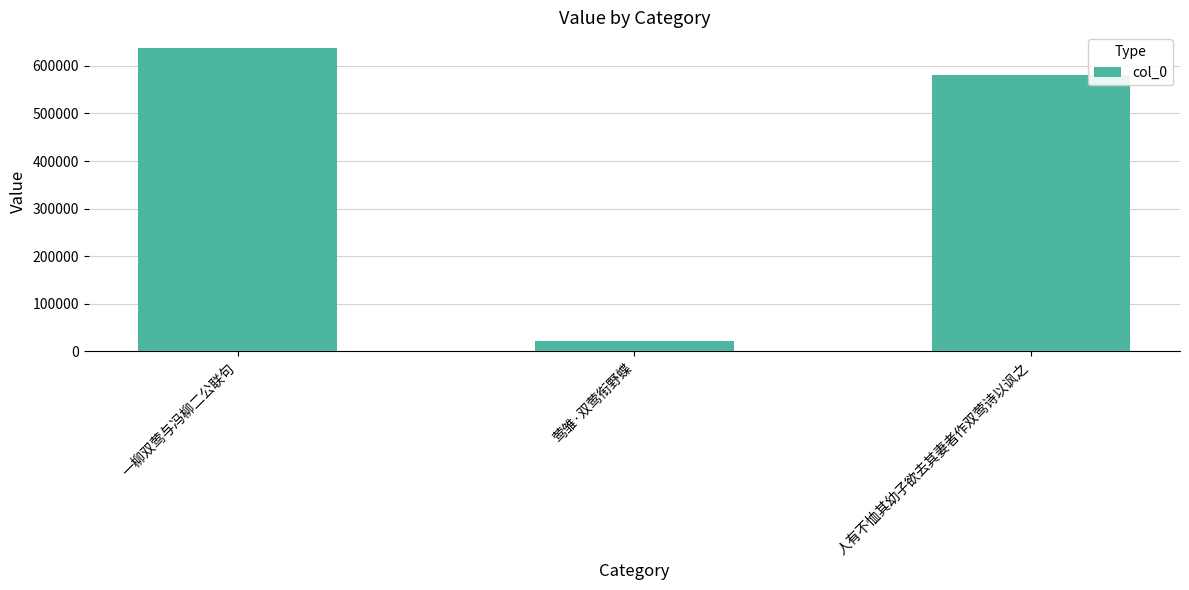

What is the maximum value shown in the chart?

638386